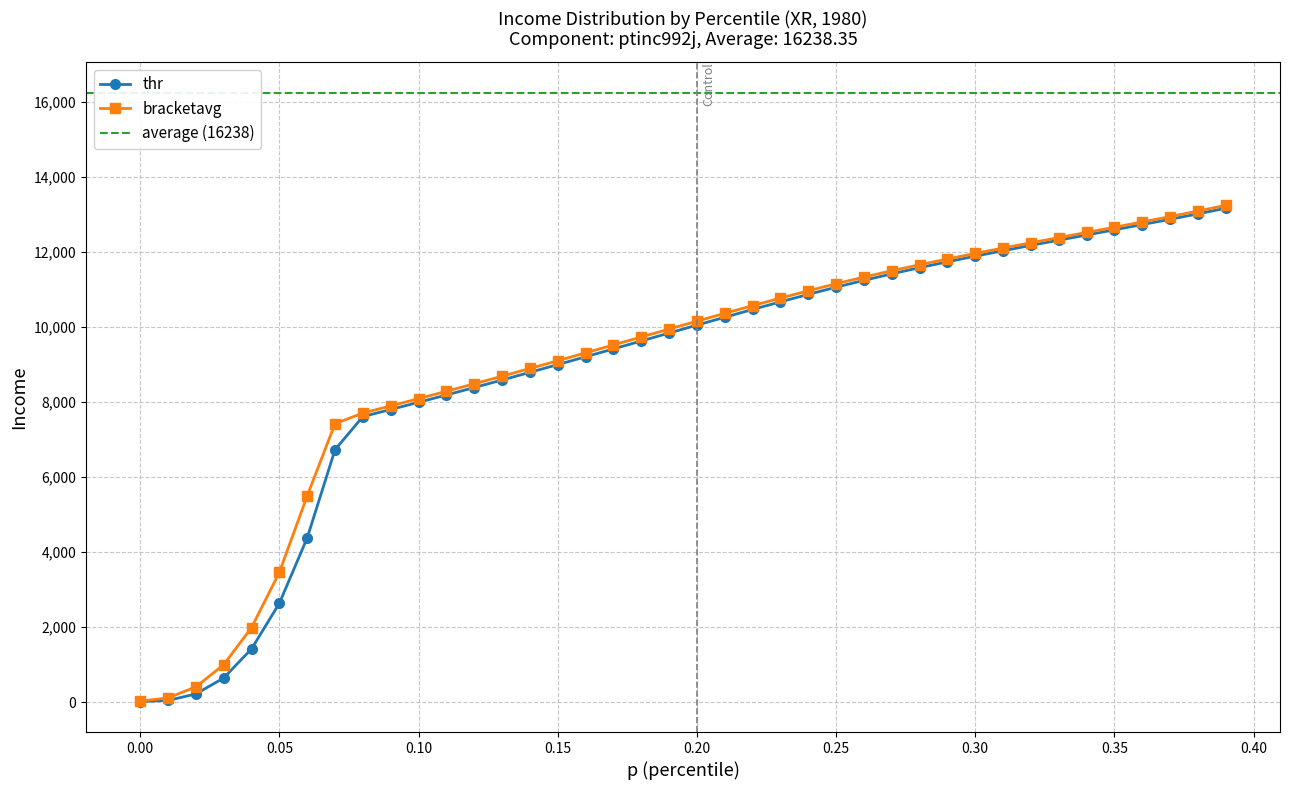

What is the highest value of the thr series?

13157.4